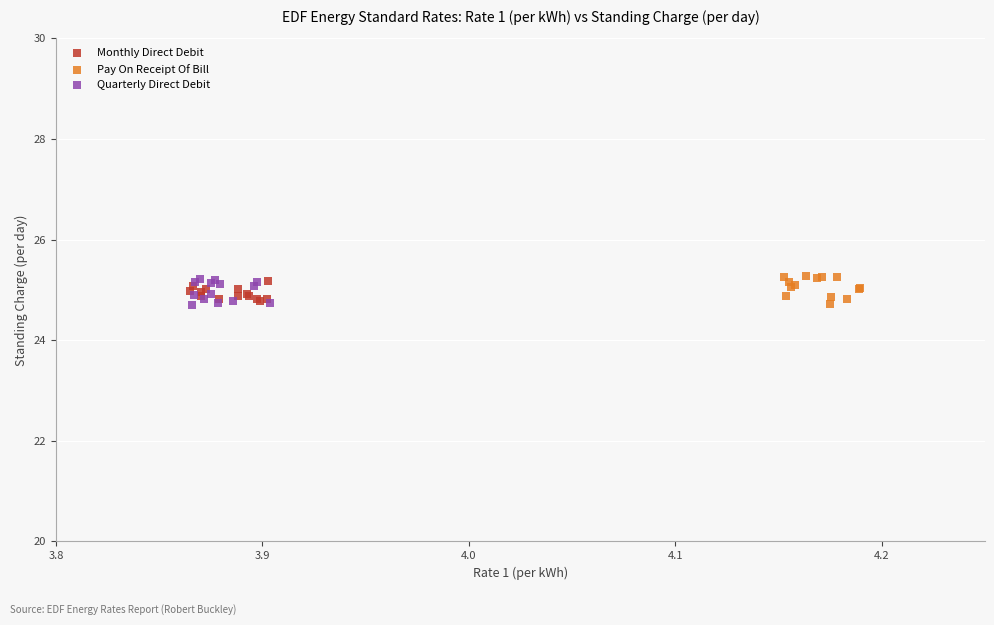

What are all the series names shown in the legend?

Monthly Direct Debit, Pay On Receipt Of Bill, Quarterly Direct Debit